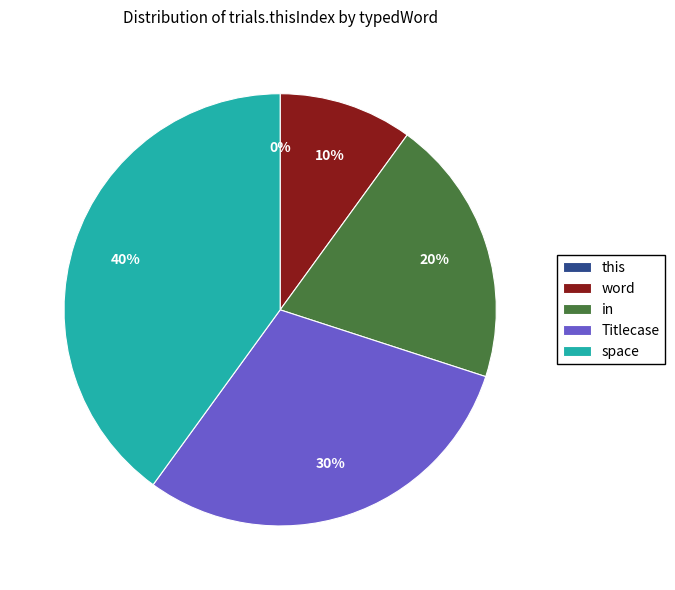

Which slice is the largest?

space